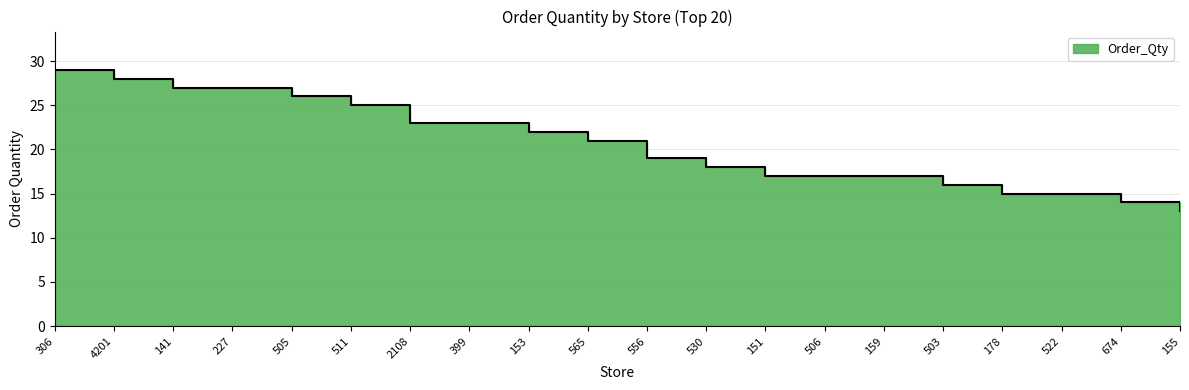

At which label is the value closest to 21?

565